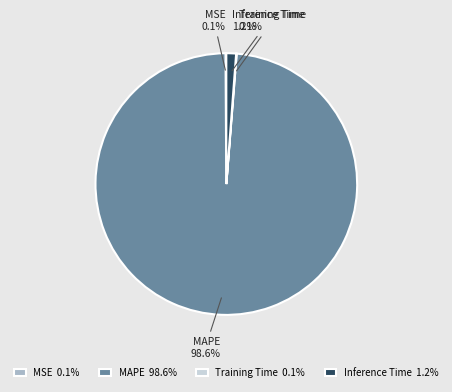

True or false: Inference Time accounts for 11% of the total.

False